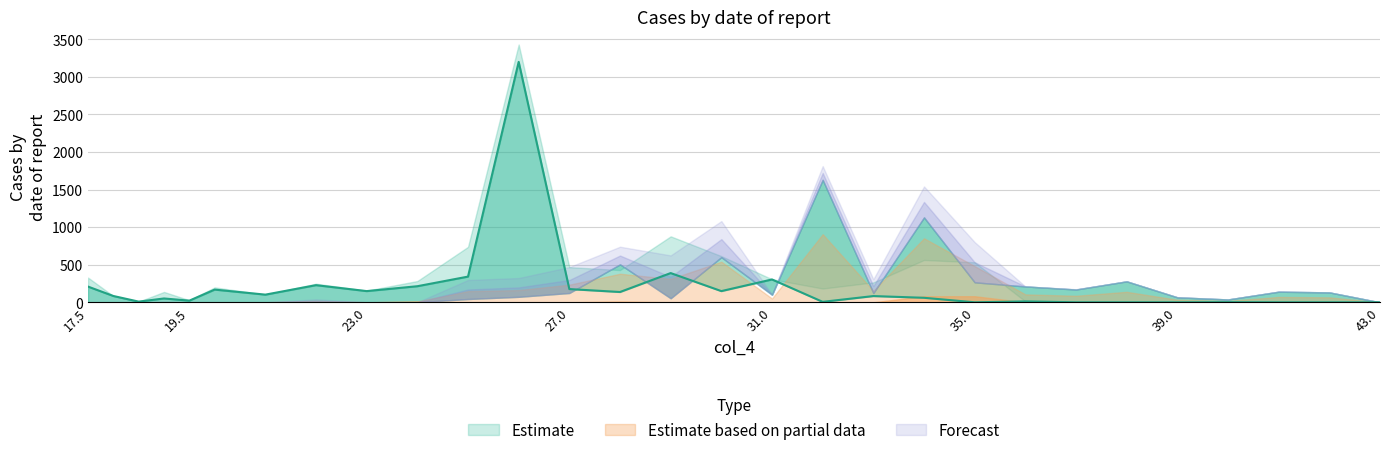

Which label corresponds to the smallest value in the chart?

37.0